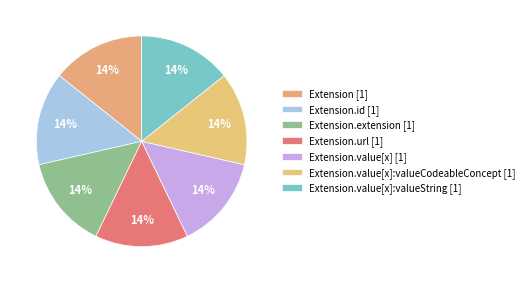

What is the smallest slice in the pie chart?

Extension